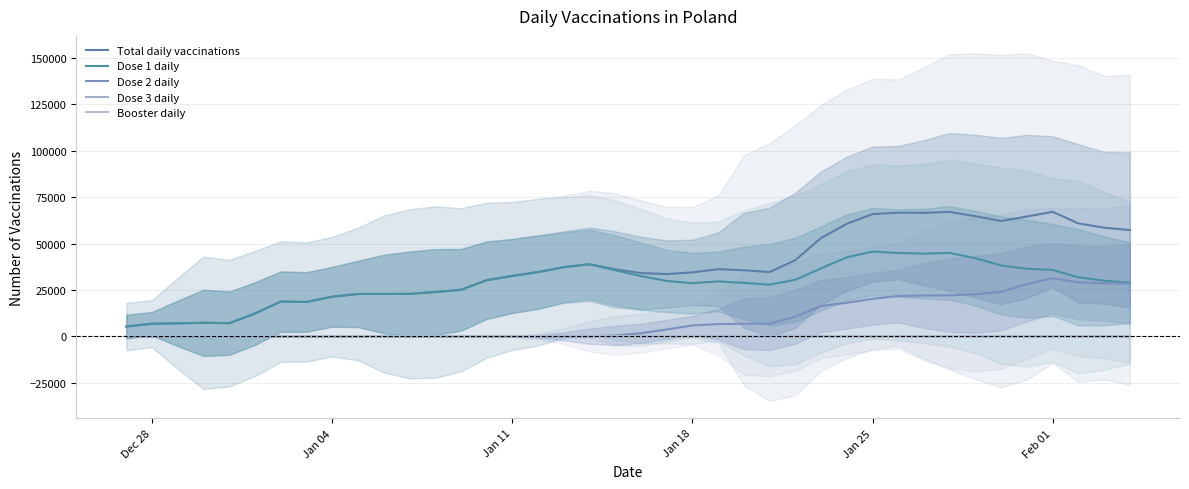

At which category is the sum across all series the highest?

Feb 01